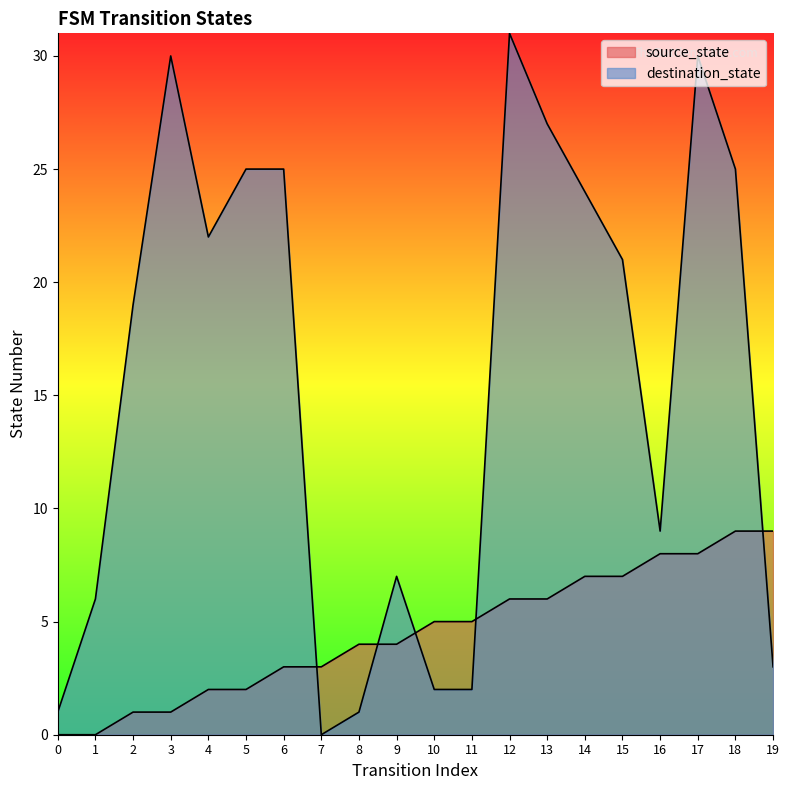

Reading left to right, transcribe all the data shown in this chart.

source_state: 0	0	1	1	2	2	3	3	4	4	5	5	6	6	7	7	8	8	9	9
destination_state: 1	6	19	30	22	25	25	0	1	7	2	2	31	27	24	21	9	30	25	3